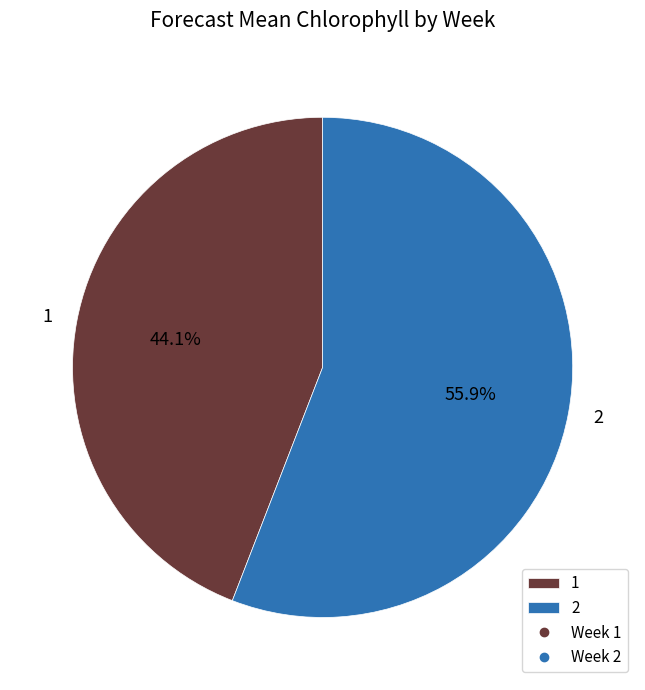

Count the number of slices in the pie.

2